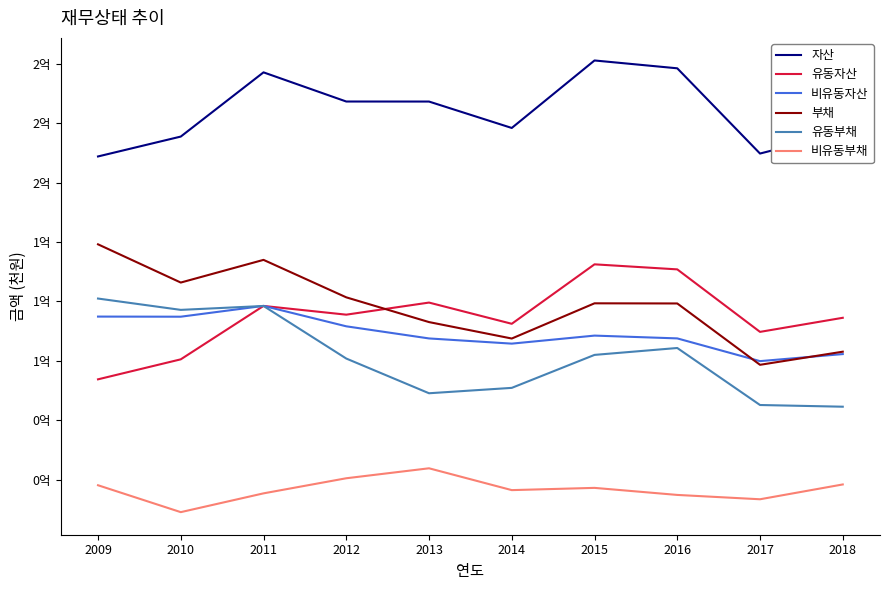

Which series has the largest total across all categories?

자산